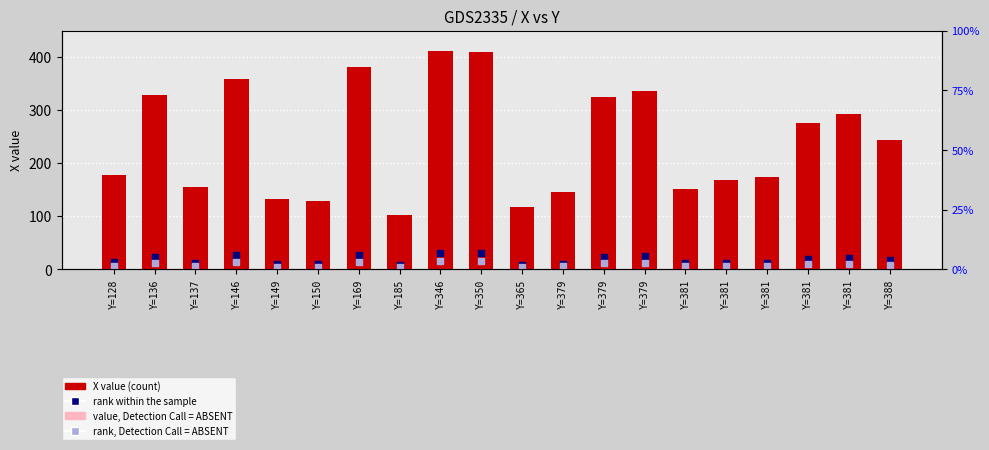

Which series reaches the maximum Y coordinate?

X value